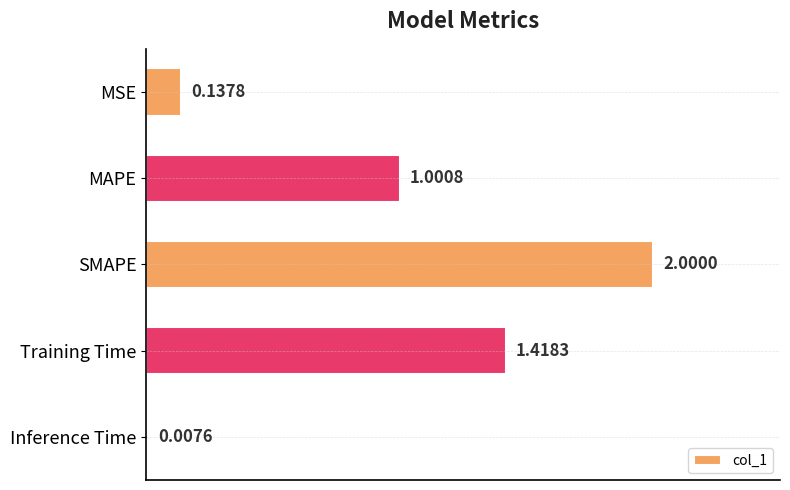

What is the greatest value displayed?

2.0